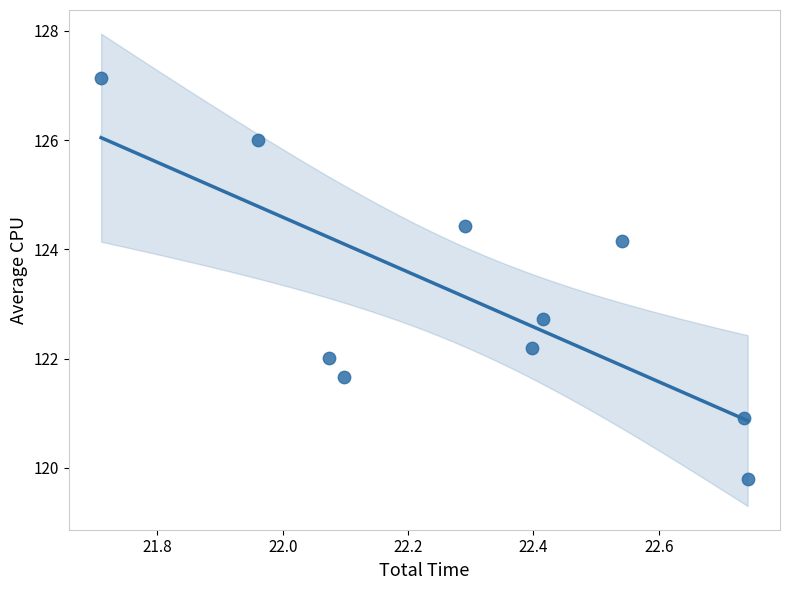

What Y value in the scatter plot is closest to 123?

122.7